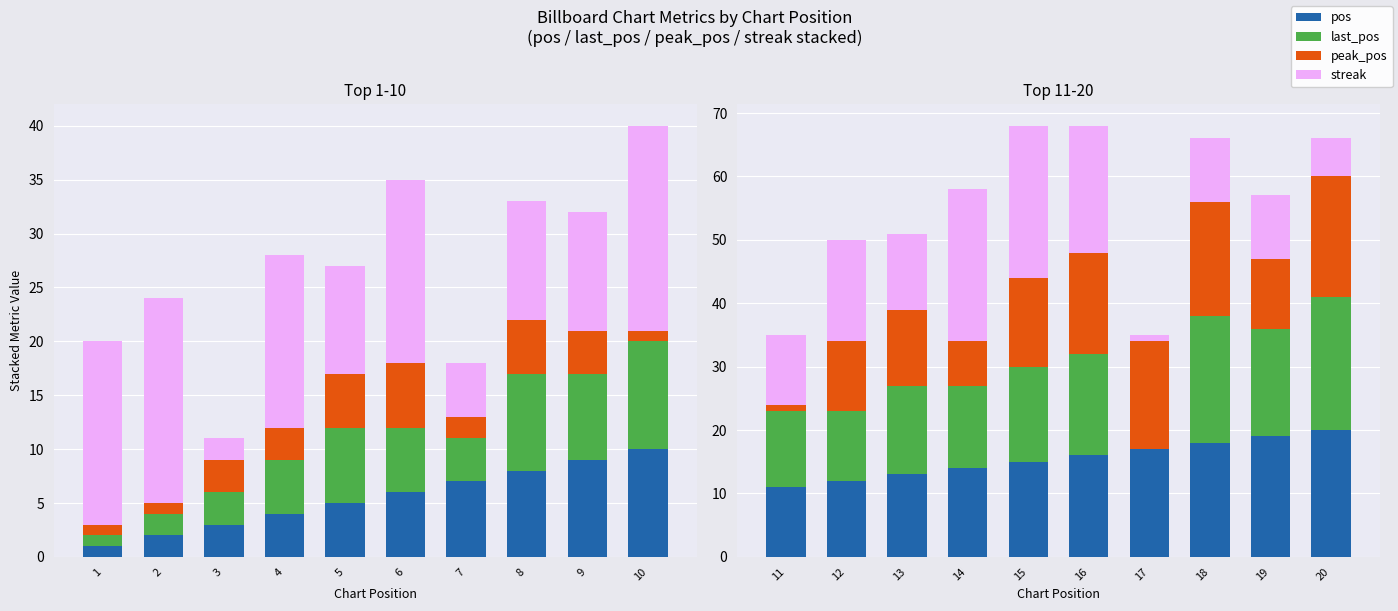

What is the difference between the maximum and minimum values in the last_pos series?

21